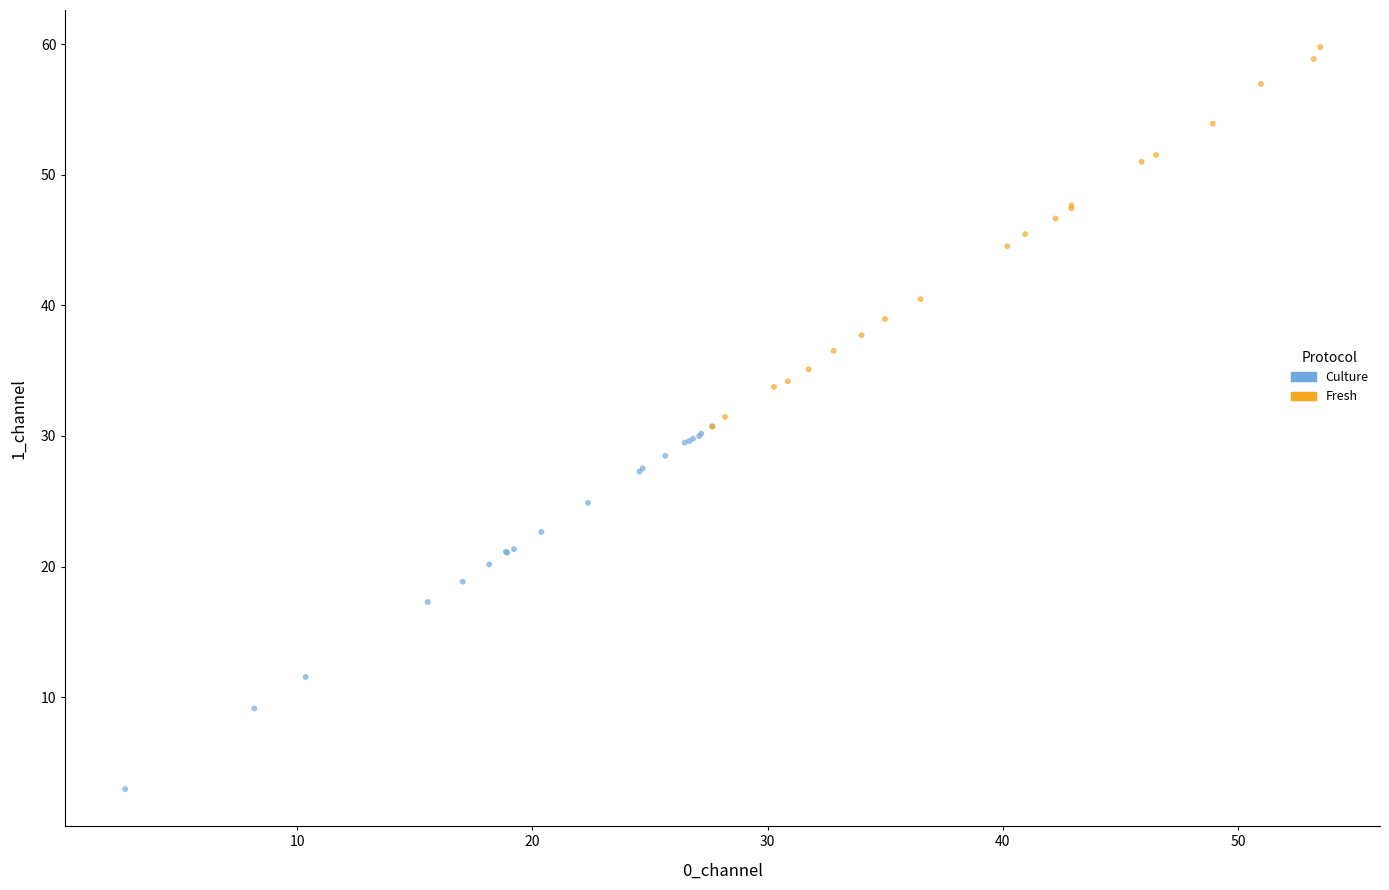

Which series reaches the minimum Y coordinate?

Culture